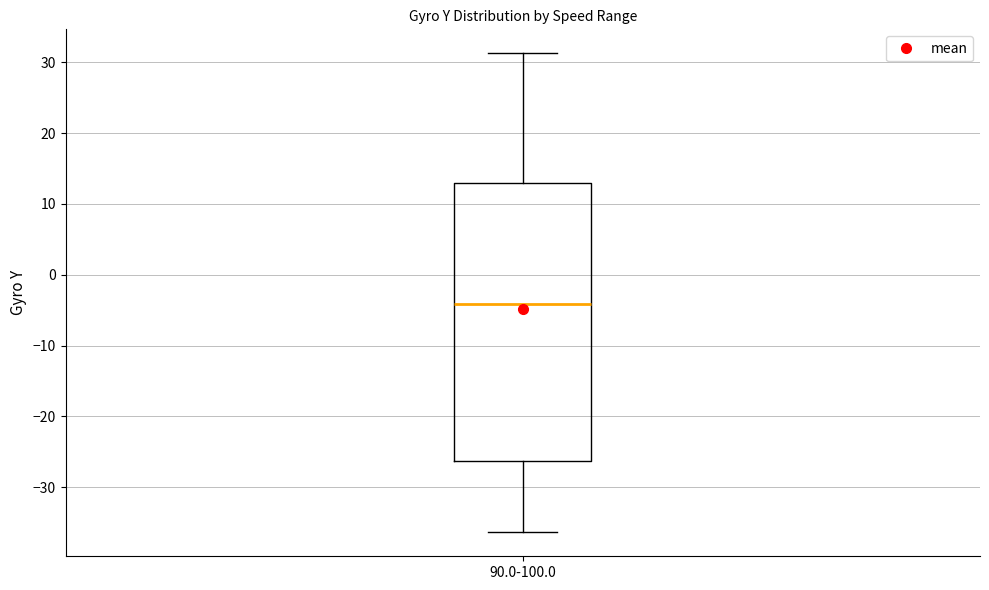

Read this box plot against the y-axis: the position of the median line, the range covered by the box, and the ends of both whiskers. The values are not printed on the chart, so give them approximately, as read against the axis.

median -4, box -26 to 13, whiskers -36 to 31